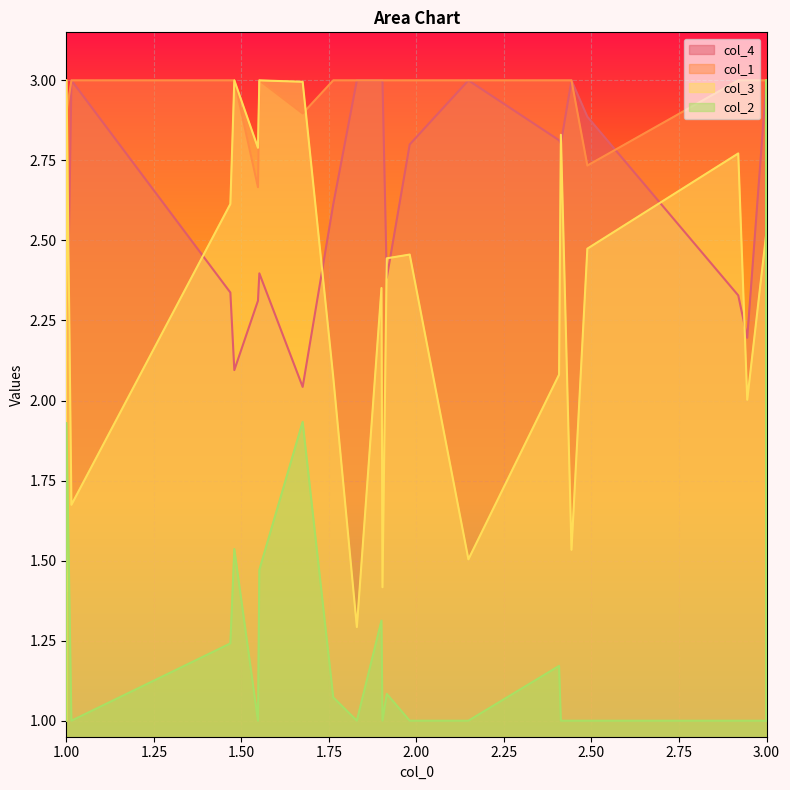

What are all the series names shown in the legend?

col_4, col_1, col_3, col_2